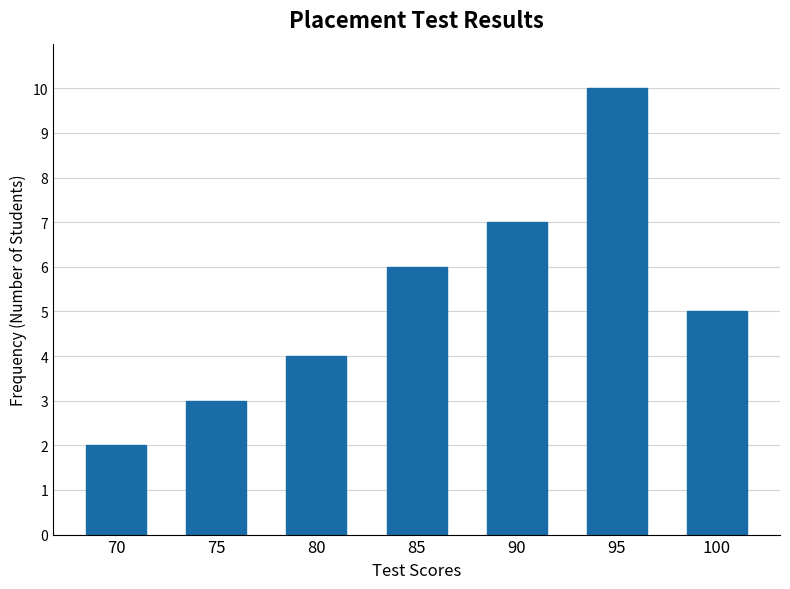

Reading left to right, transcribe all the data shown in this chart.

2	3	4	6	7	10	5